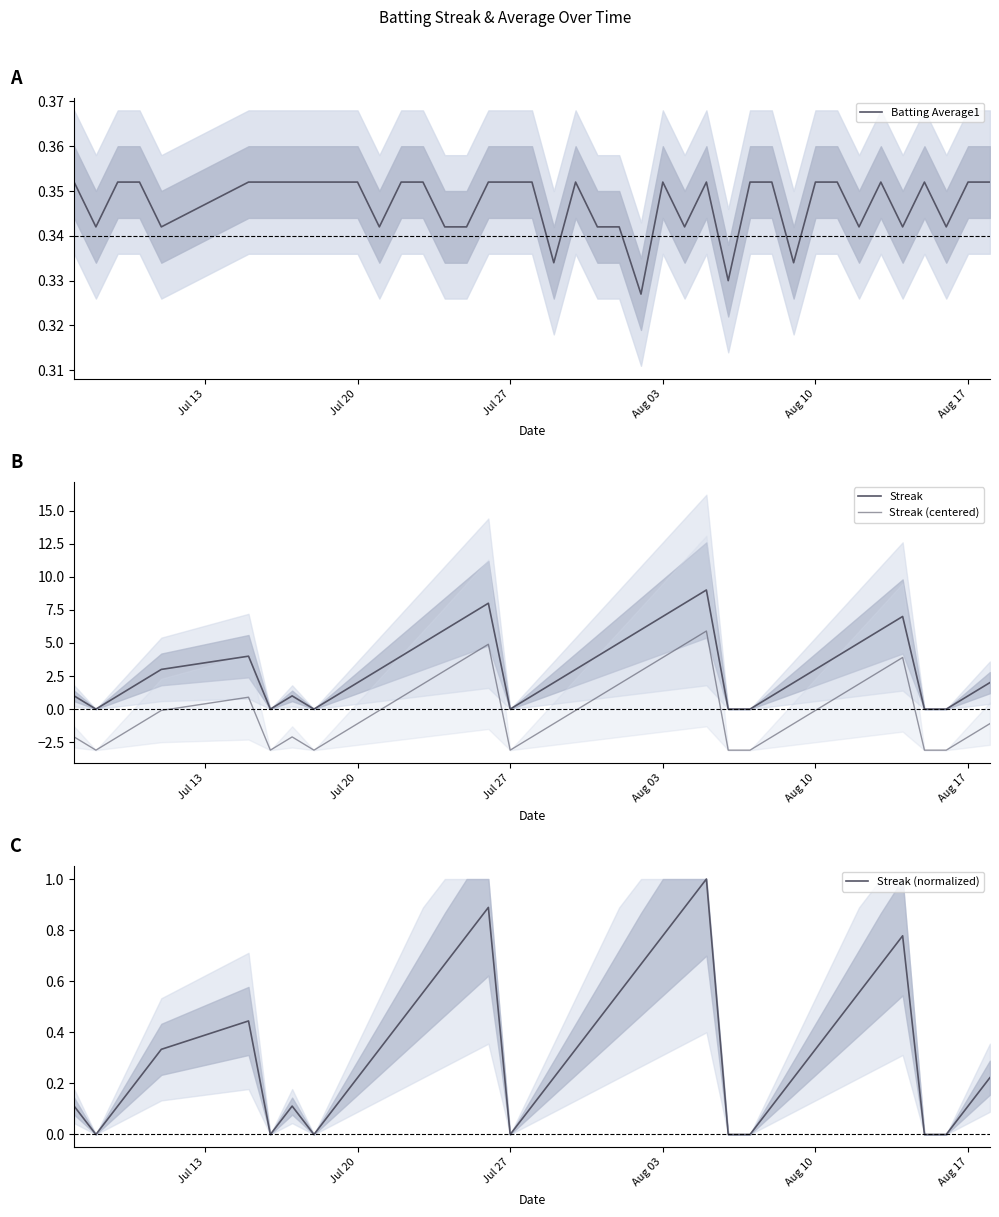

How many intersections are there between Batting Average1 and Streak (normalized)?

8